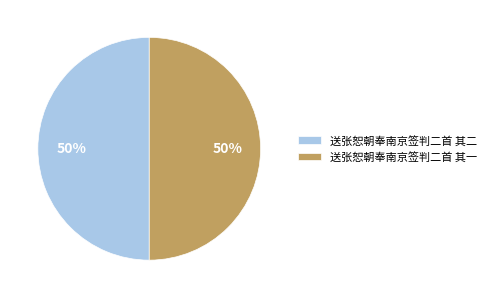

To the nearest percent, what portion does 送张恕朝奉南京签判二首 其二 represent?

50%